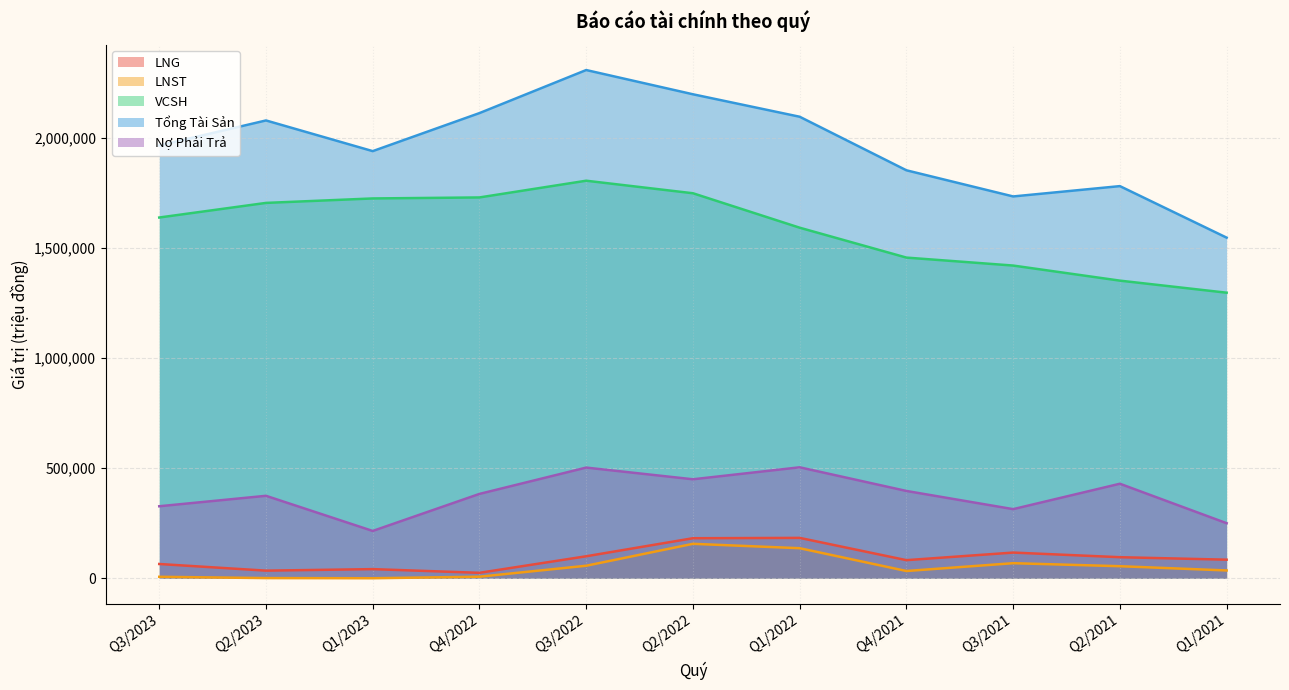

True or false: Nợ Phải Trả and Tổng Tài Sản intersect in this chart.

False